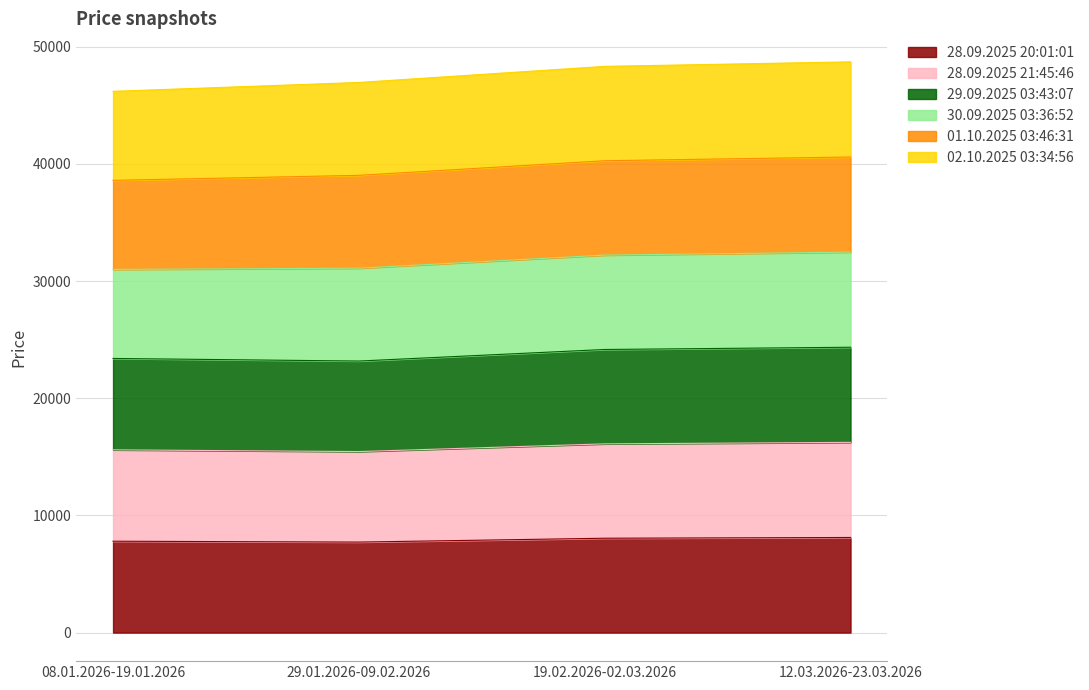

Where is the first local minimum for 28.09.2025 20:01:01?

29.01.2026-09.02.2026